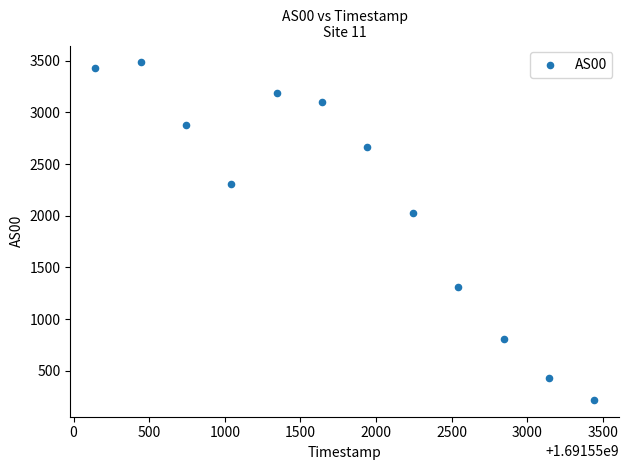

What Y value in the scatter plot is closest to 1851?

2023